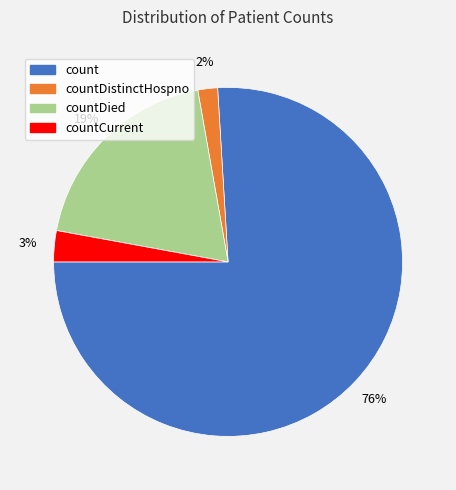

Is there any slice that represents more than half of the pie?

Yes